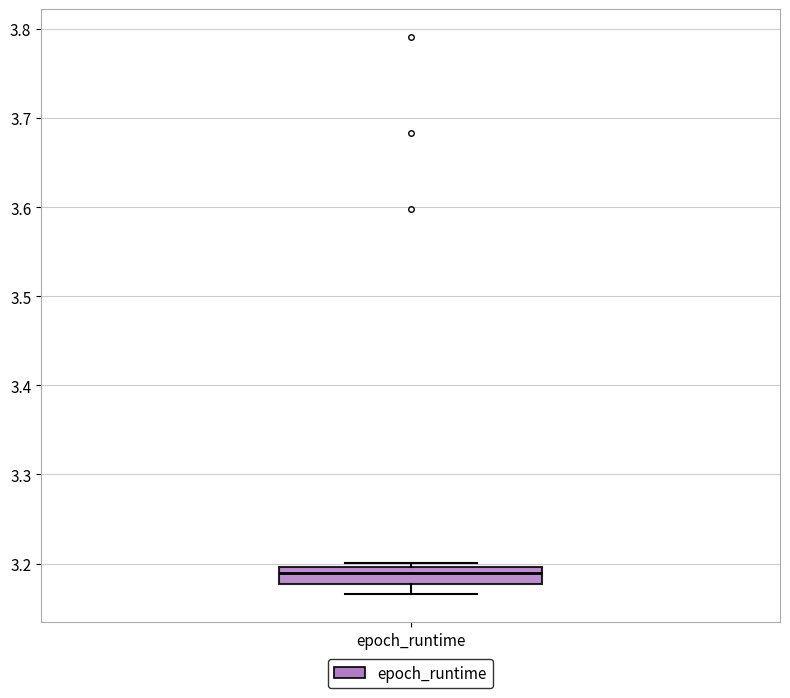

Transcribe this box plot: give where the median line is, the range the box spans, and where the two whiskers end, as read against the y-axis. The values are not printed on the chart, so give them approximately, as read against the axis.

median 3.19, box 3.18 to 3.20, whiskers 3.17 to 3.20 (just above the box's upper edge)